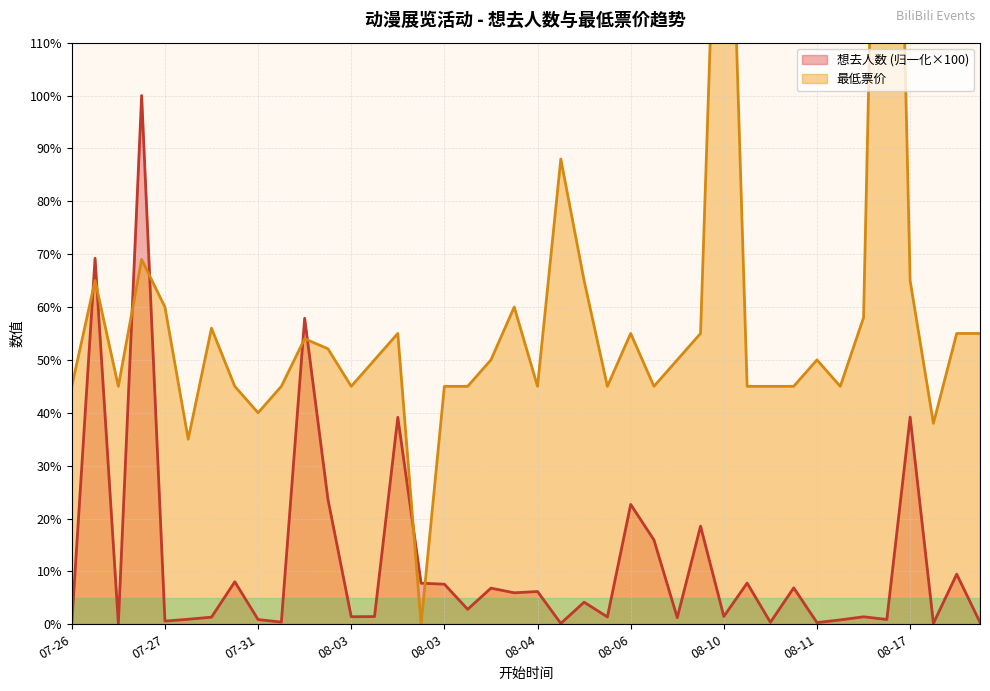

Read the 最低票价 value at 08-15.

58.0